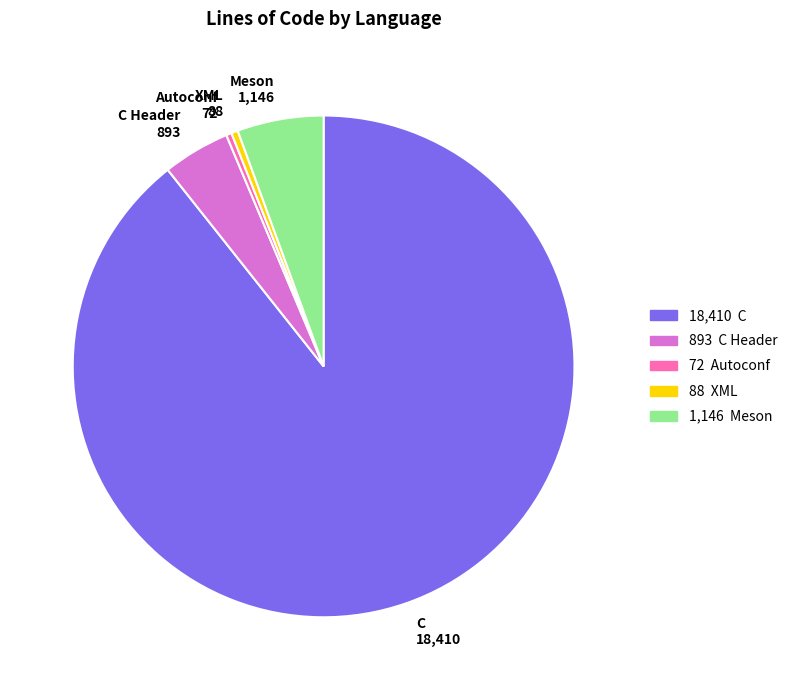

Which category has the biggest portion of the pie?

C 18,410